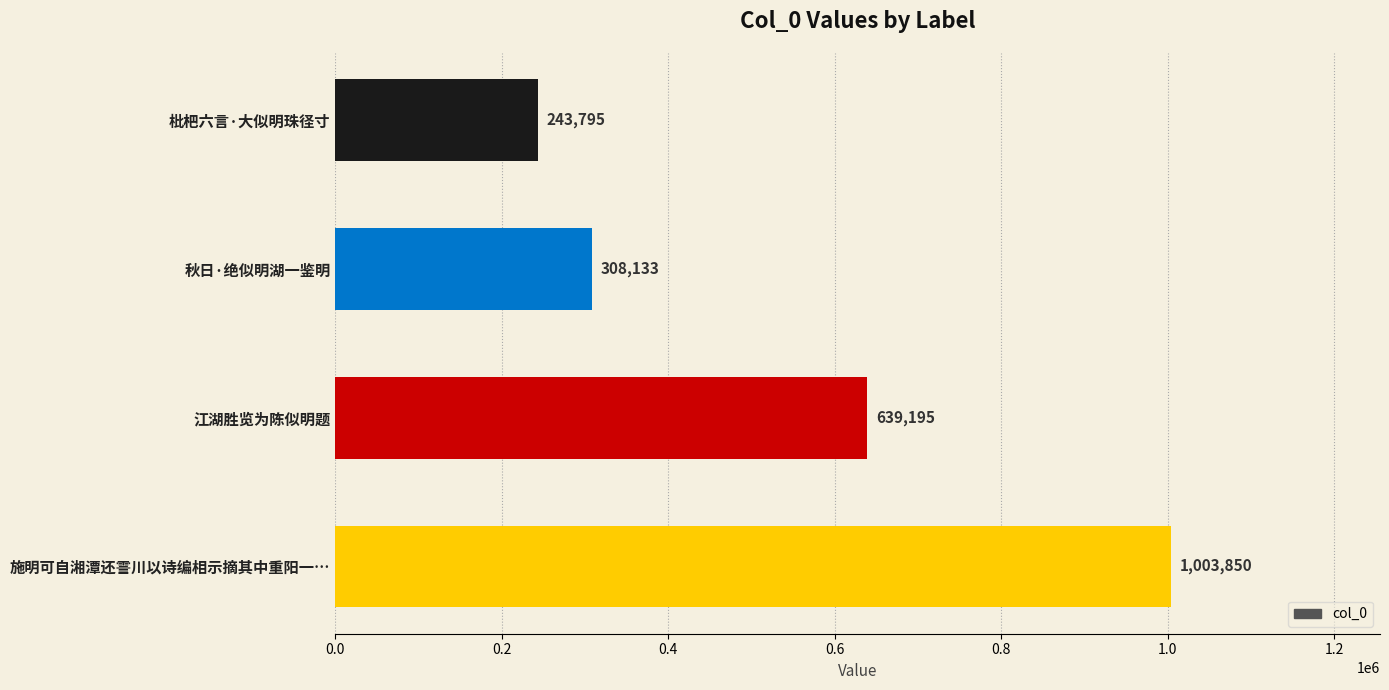

Does the chart contain stacked bars?

No